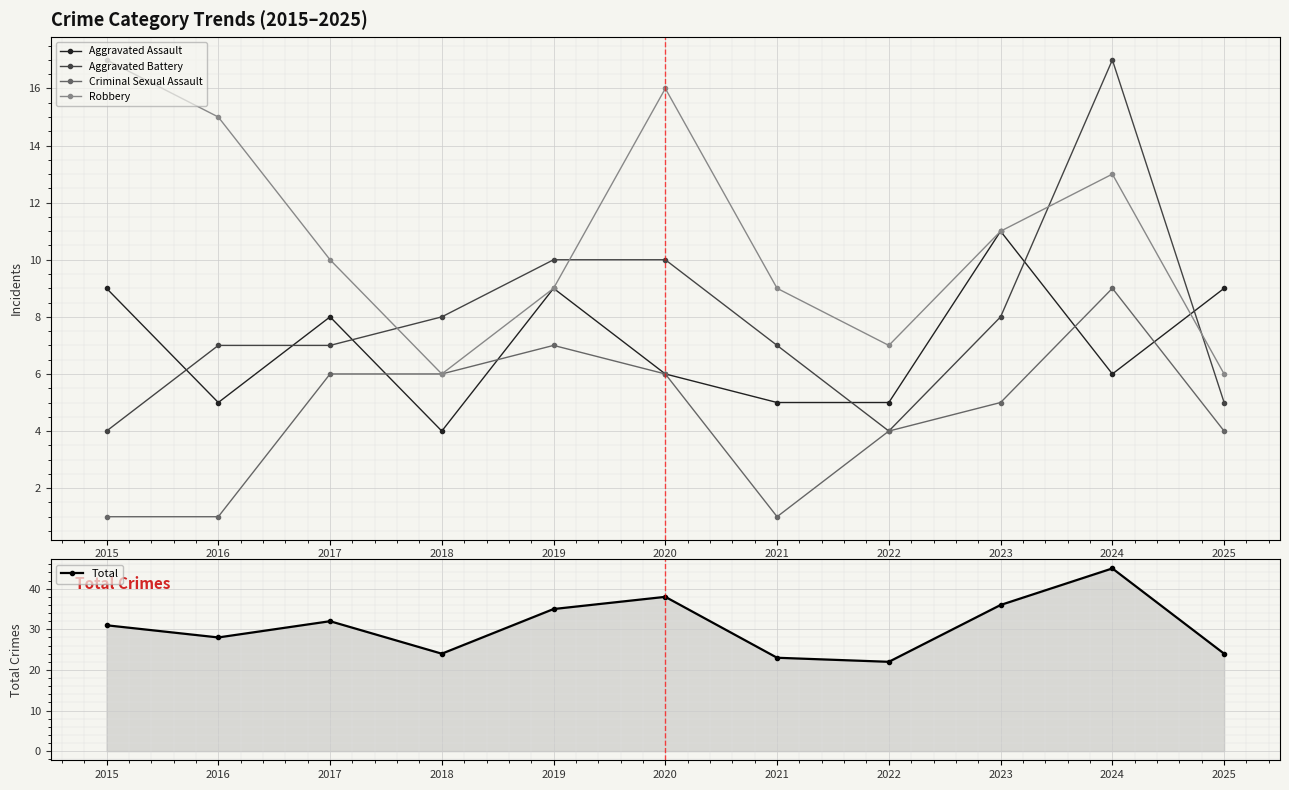

Reading right to left, what are all the values shown in this chart?

Aggravated Assault: 9	6	11	5	5	6	9	4	8	5	9
Aggravated Battery: 5	17	8	4	7	10	10	8	7	7	4
Criminal Sexual Assault: 4	9	5	4	1	6	7	6	6	1	1
Robbery: 6	13	11	7	9	16	9	6	10	15	17
Total: 24	45	36	22	23	38	35	24	32	28	31